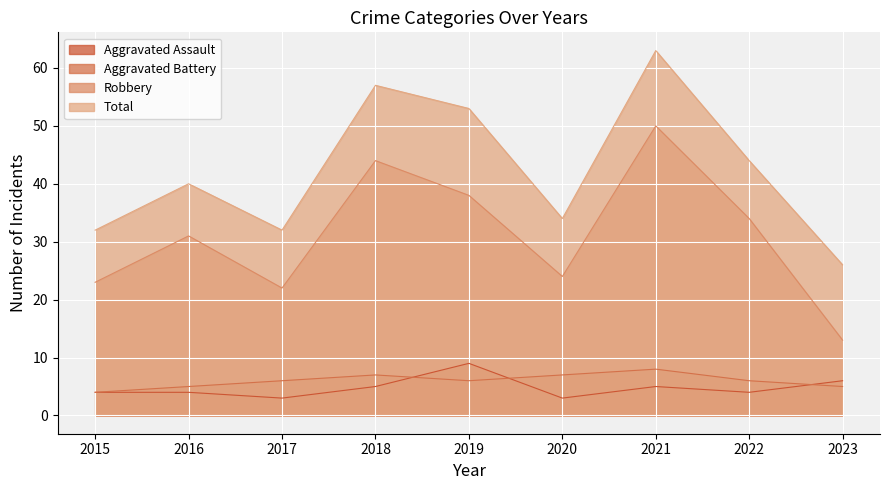

How many values in the Total series exceed 40?

4